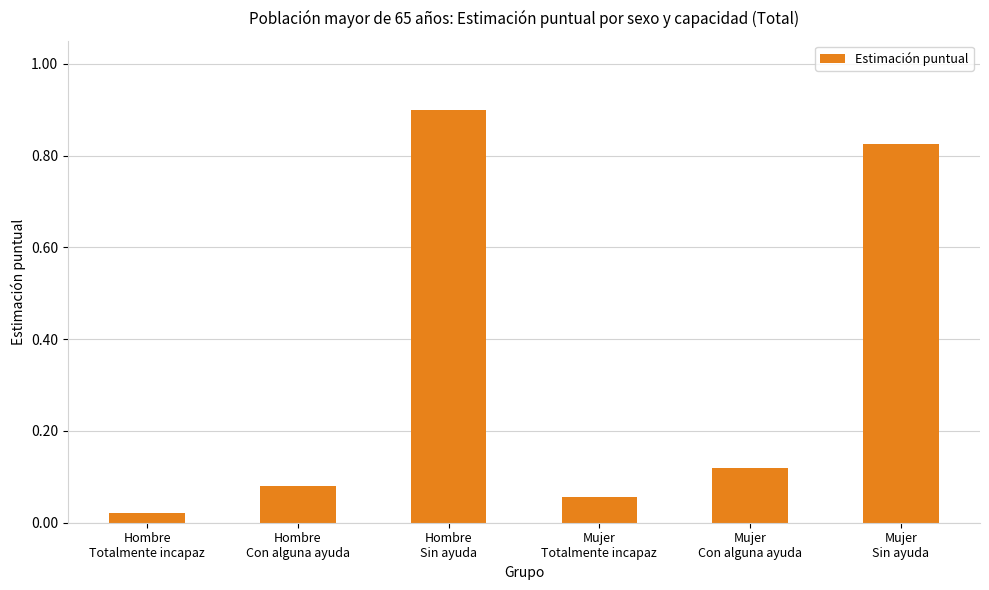

What is the average value?

0.3